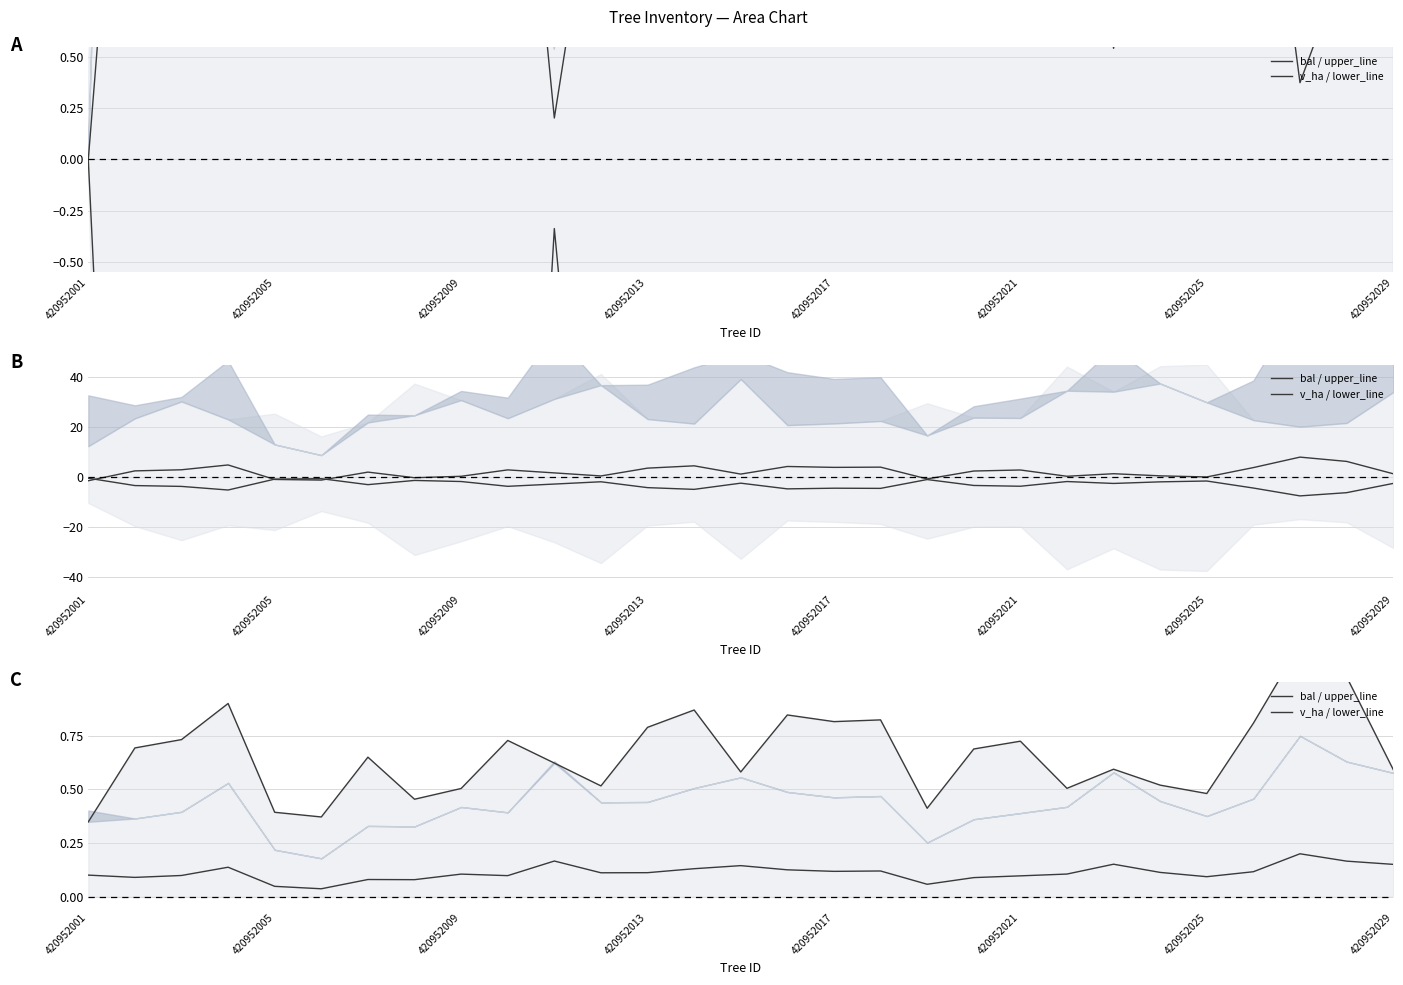

Which series has the largest total across all categories?

upper_line